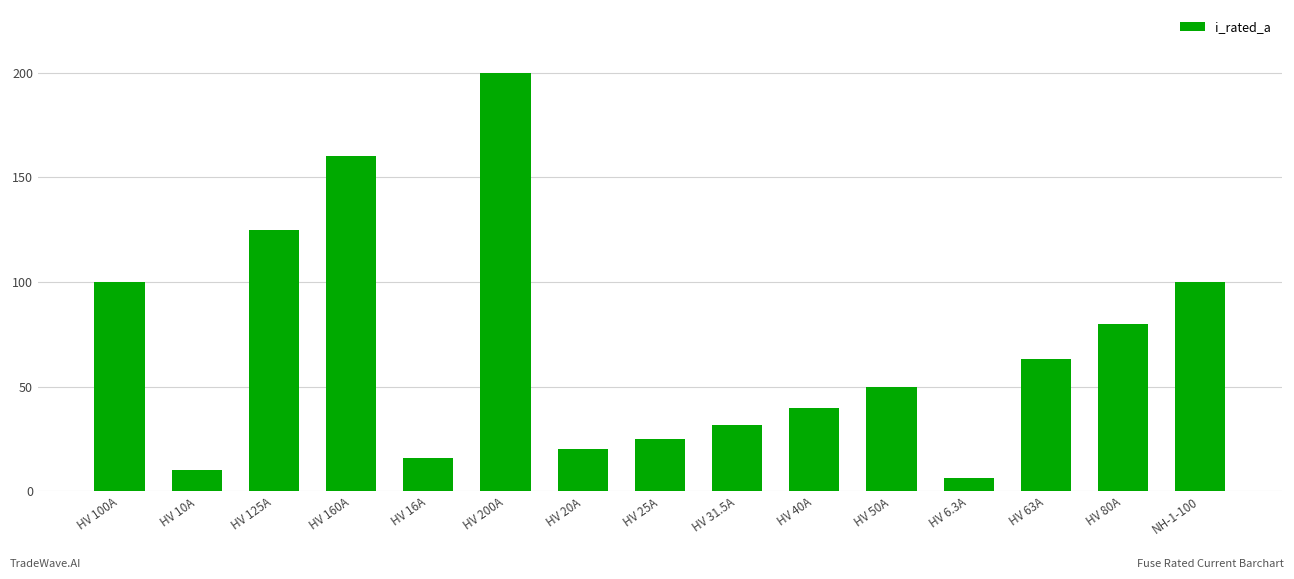

Which has a higher value, HV 31.5A or HV 160A?

HV 160A